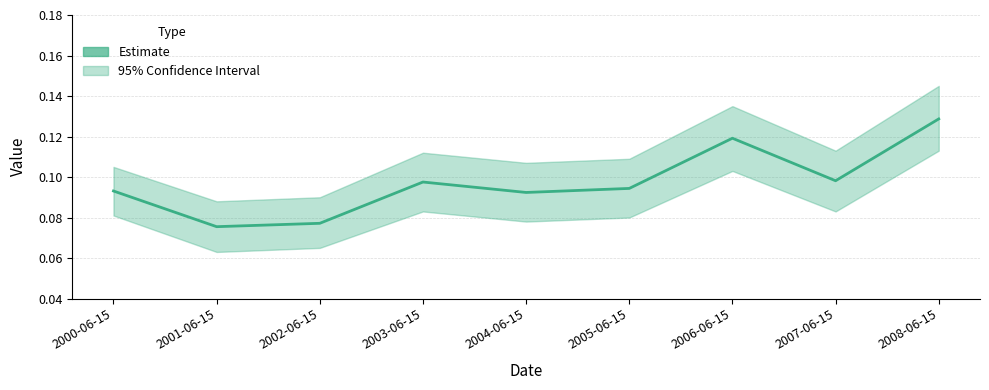

Rank the categories by value from lowest to highest.

2001-06-15, 2002-06-15, 2004-06-15, 2000-06-15, 2005-06-15, 2003-06-15, 2007-06-15, 2006-06-15, 2008-06-15